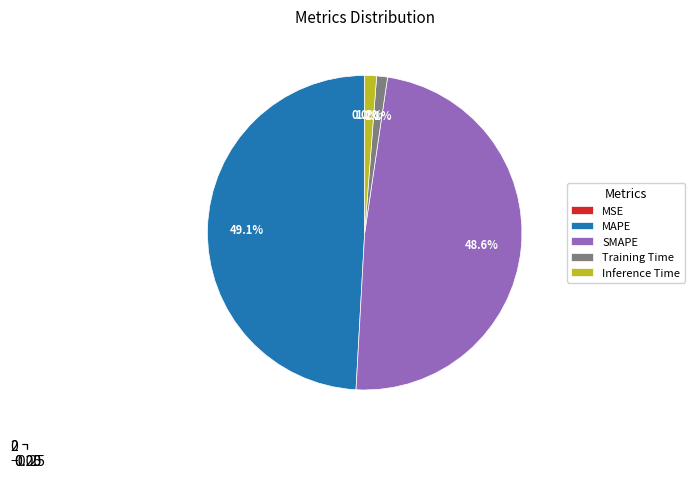

How much of the chart is everything except Training Time?

98.9%